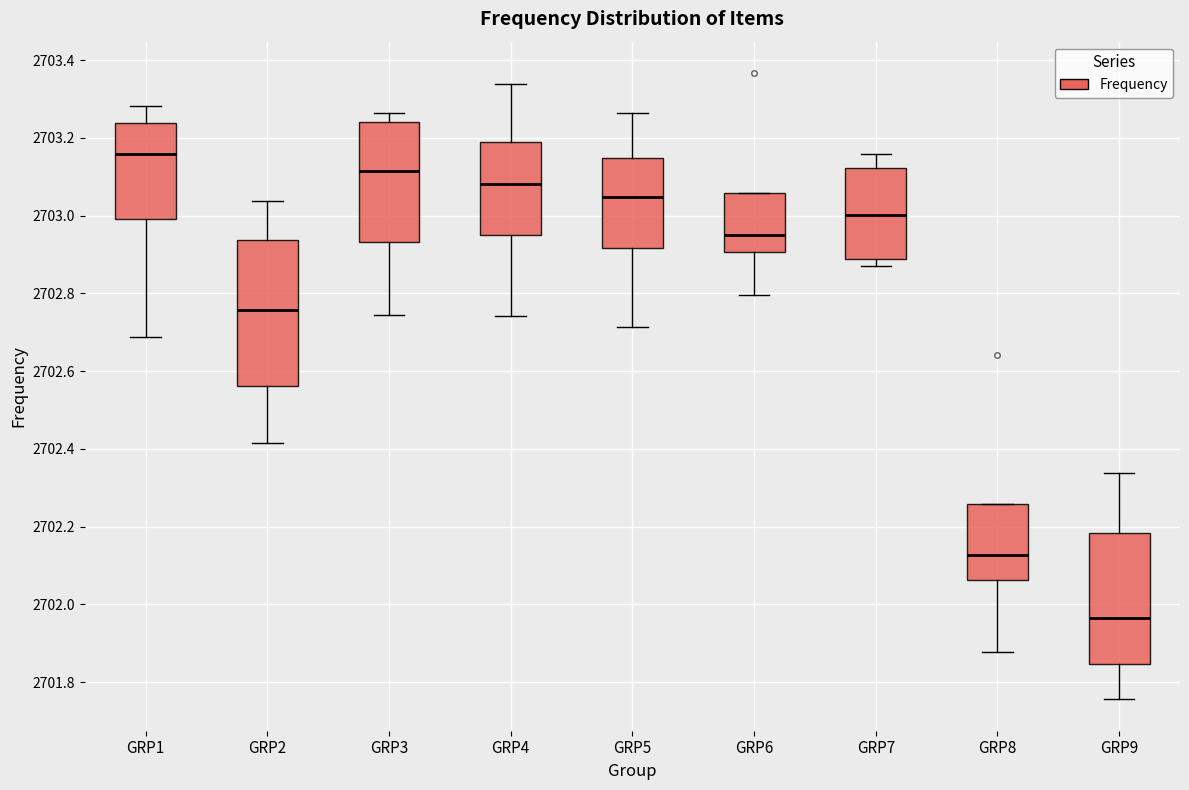

Where does the lower whisker of the box for GRP8 end on the y-axis? The values are not printed on the chart, so give them approximately, as read against the axis.

2701.88